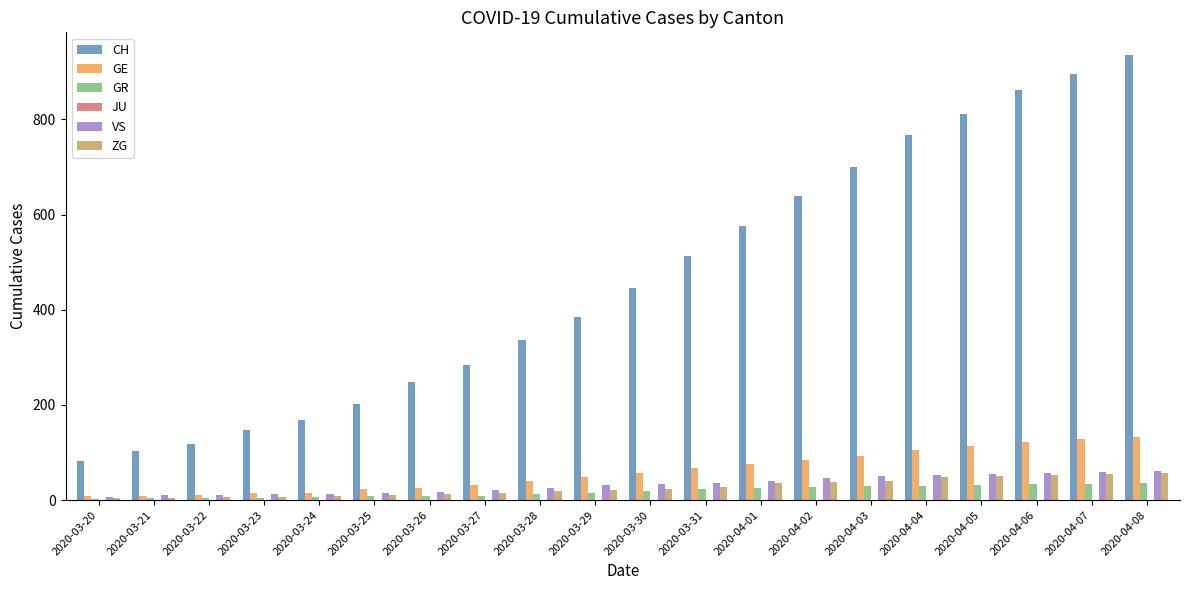

Is the value of VS at 2020-03-23 greater than the value of ZG at 2020-04-06?

No